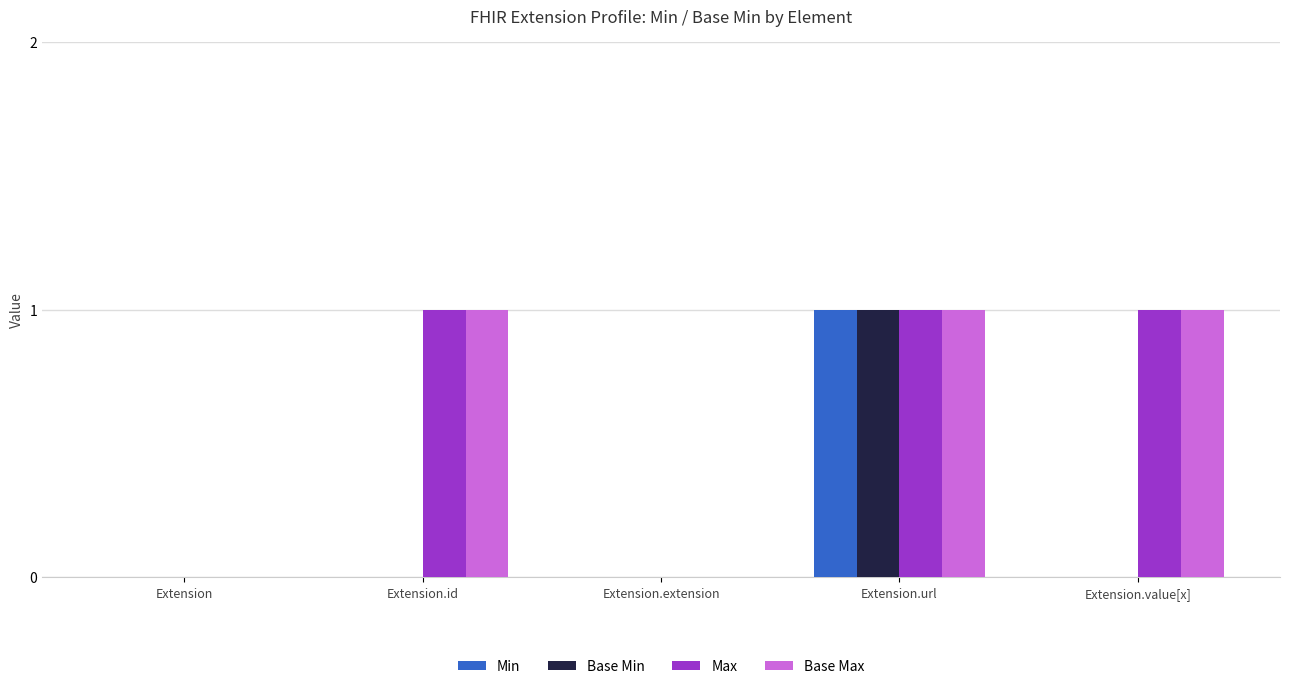

What is the sum of all Base Max values?

3